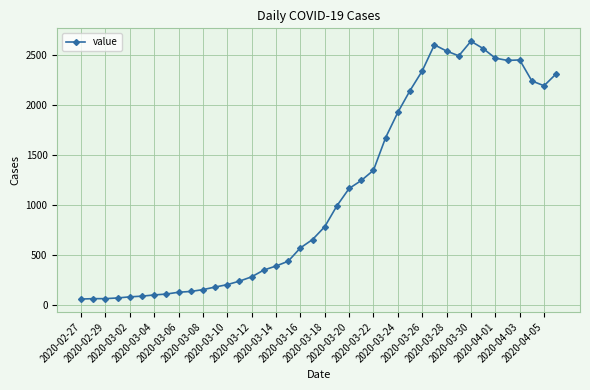

True or false: the data has more than 2 interior local peaks.

True